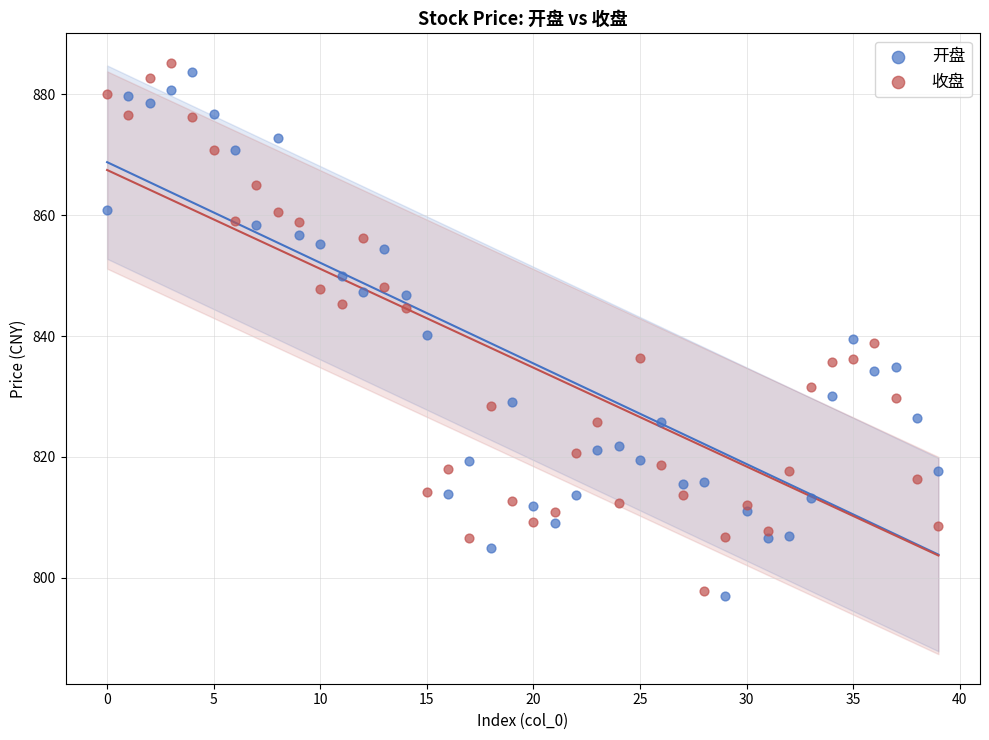

What are all the series names shown in the legend?

开盘, 收盘